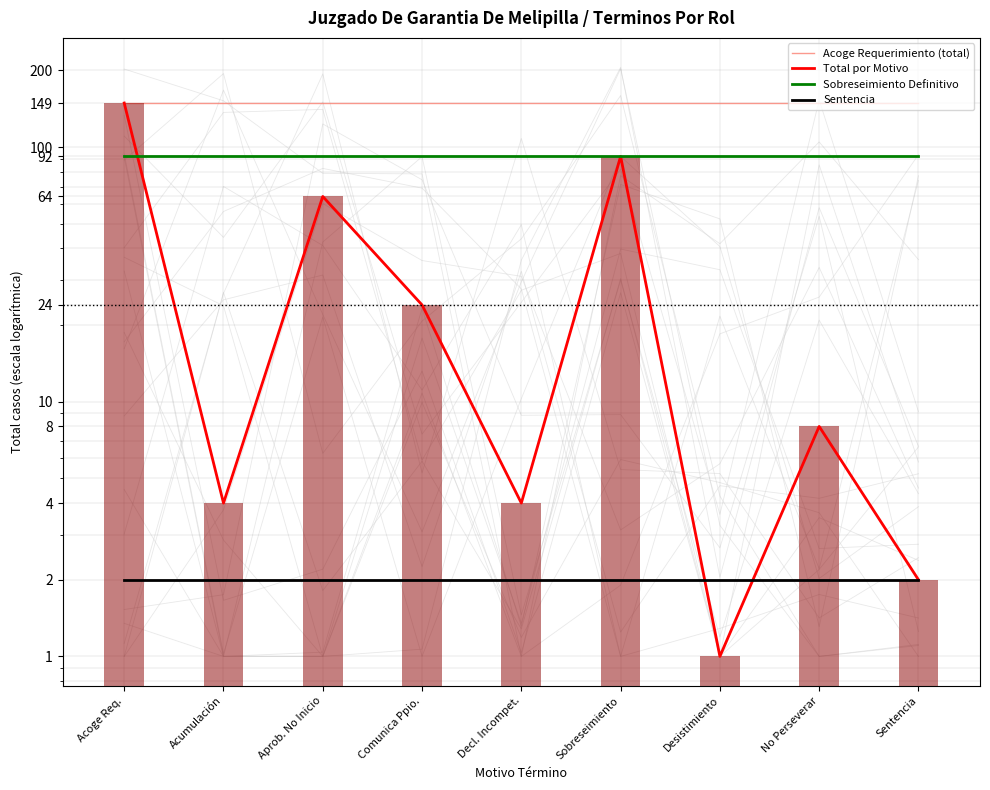

Which series has the widest spread of values?

Total por Motivo